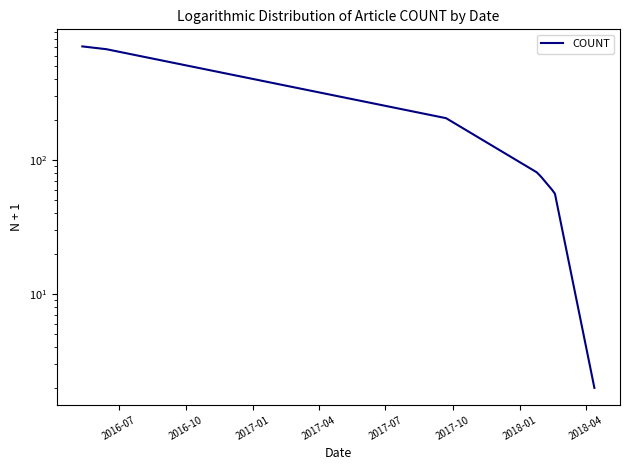

Which has a higher value, 2016-07 or 2016-10?

2016-07